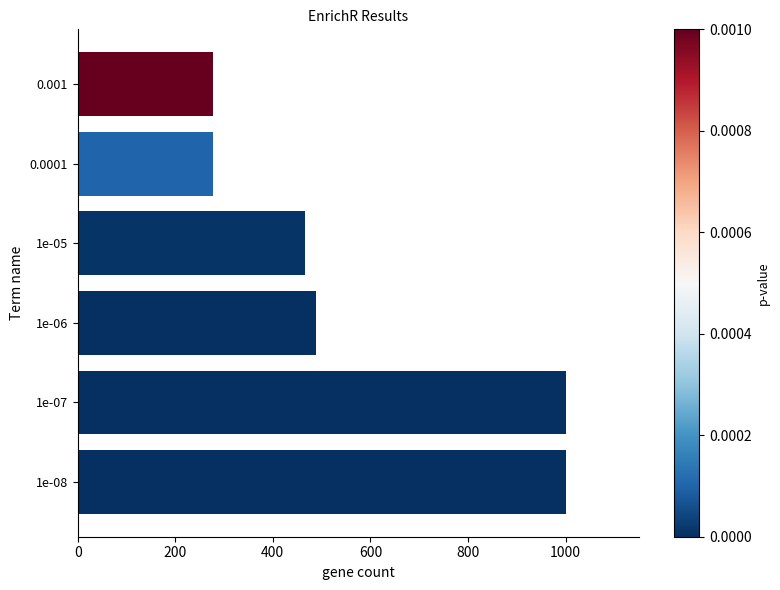

What is the average value?

585